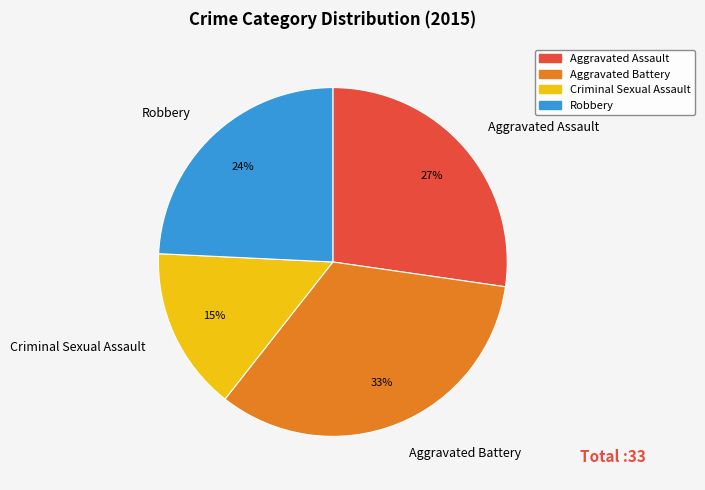

Rank the categories by value from lowest to highest.

Criminal Sexual Assault, Robbery, Aggravated Assault, Aggravated Battery